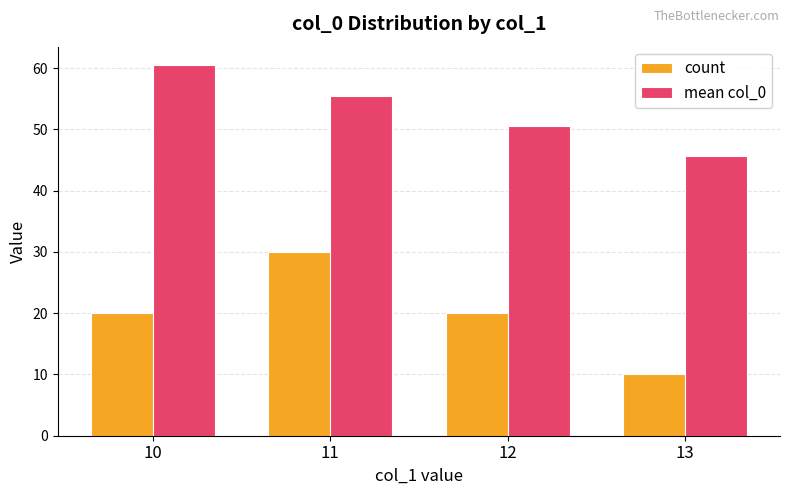

Count the number of data series in this chart.

2